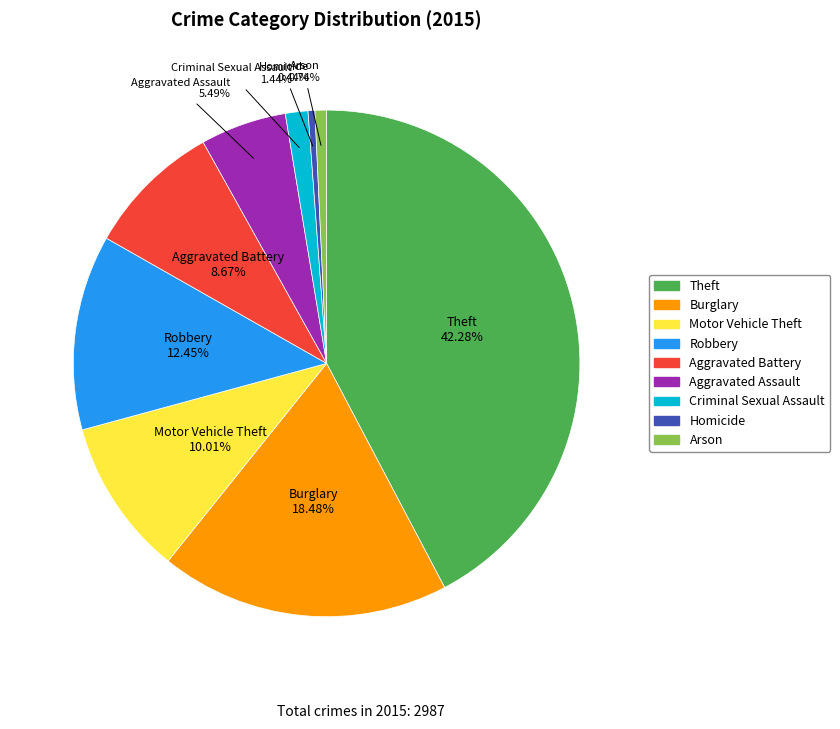

To the nearest percent, what portion does Burglary represent?

18%